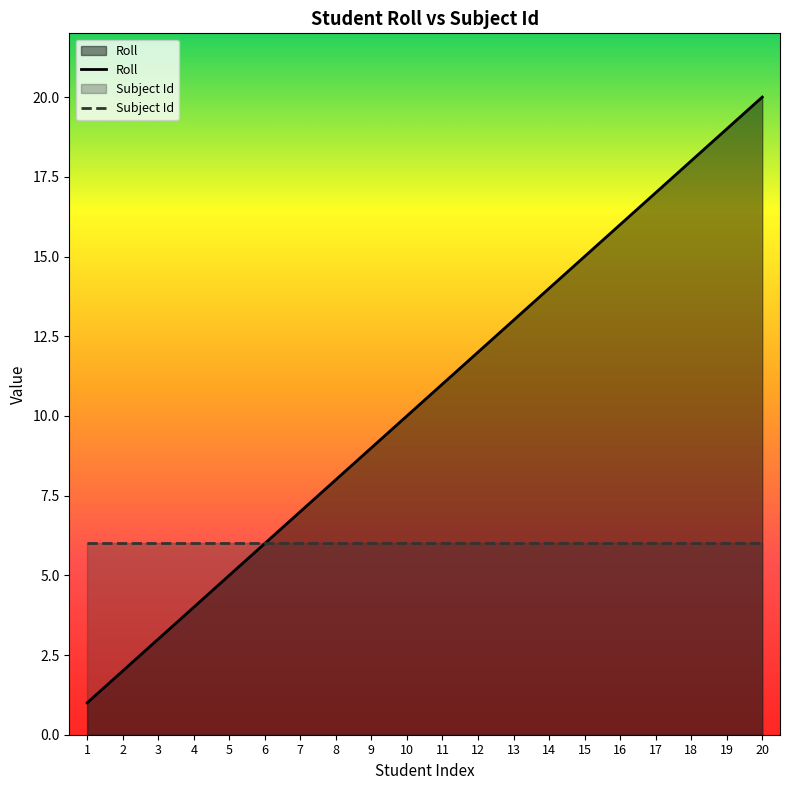

Reading left to right, what are all the values shown in this chart?

Roll: 1=1	2=2	3=3	4=4	5=5	6=6	7=7	8=8	9=9	10=10	11=11	12=12	13=13	14=14	15=15	16=16	17=17	18=18	19=19	20=20
Subject Id: 1=6	2=6	3=6	4=6	5=6	6=6	7=6	8=6	9=6	10=6	11=6	12=6	13=6	14=6	15=6	16=6	17=6	18=6	19=6	20=6